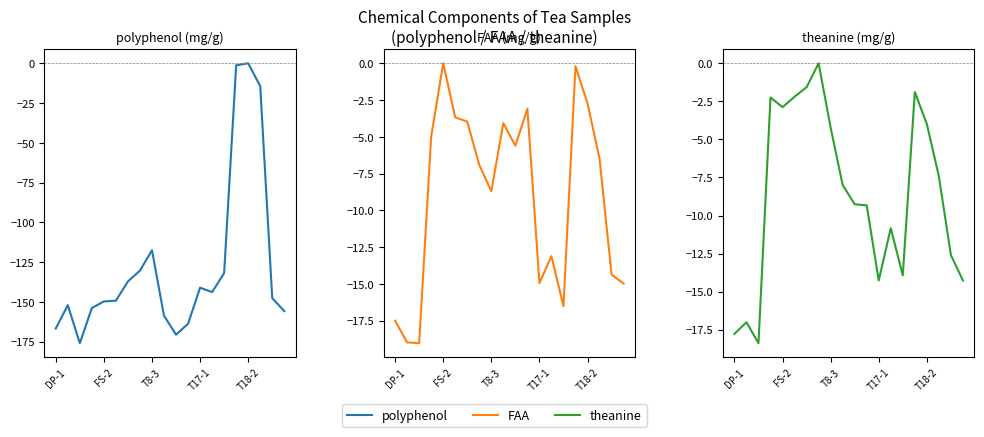

Reading left to right, what are all the values shown in this chart?

polyphenol: -166.8	-152.1	-176.0	-153.9	-149.8	-149.3	-137.2	-130.4	-117.6	-158.7	-170.7	-163.8	-141.1	-143.9	-131.9	-1.3	0.0	-14.4	-147.7	-155.8
FAA: -17.5	-19.0	-19.0	-5.0	0.0	-3.7	-4.0	-6.9	-8.7	-4.1	-5.6	-3.1	-14.9	-13.1	-16.5	-0.2	-2.7	-6.5	-14.4	-15.0
theanine: -17.8	-17.0	-18.4	-2.2	-2.9	-2.2	-1.6	0.0	-4.2	-8.0	-9.3	-9.3	-14.3	-10.8	-13.9	-1.9	-4.0	-7.4	-12.6	-14.3